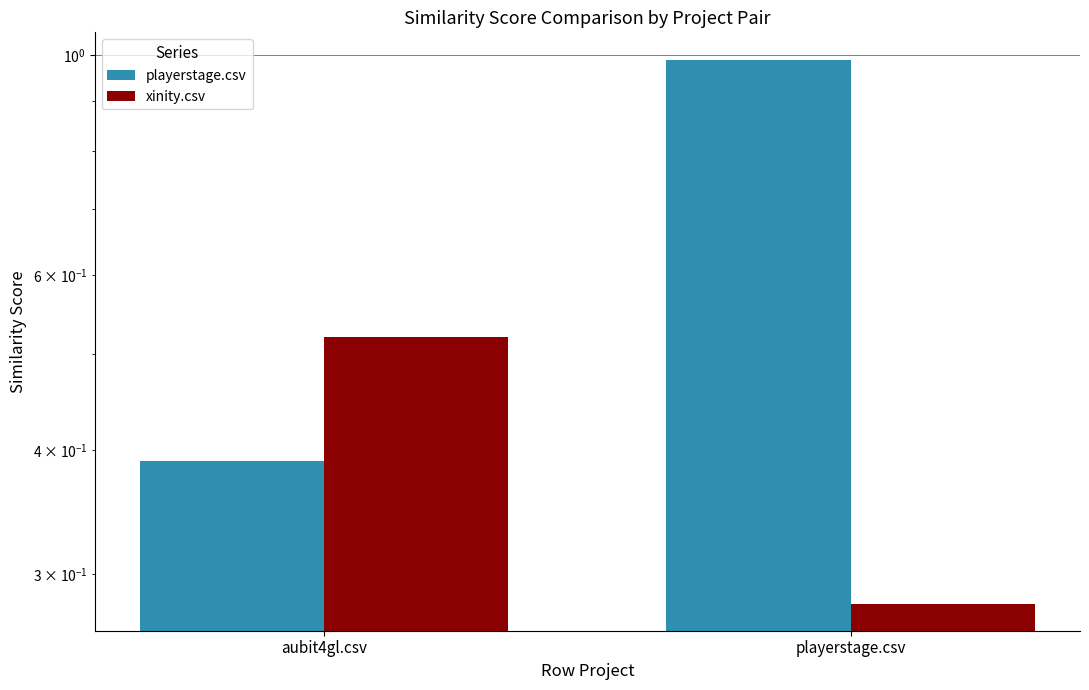

Rank the series by their average value, from lowest to highest.

xinity.csv, playerstage.csv